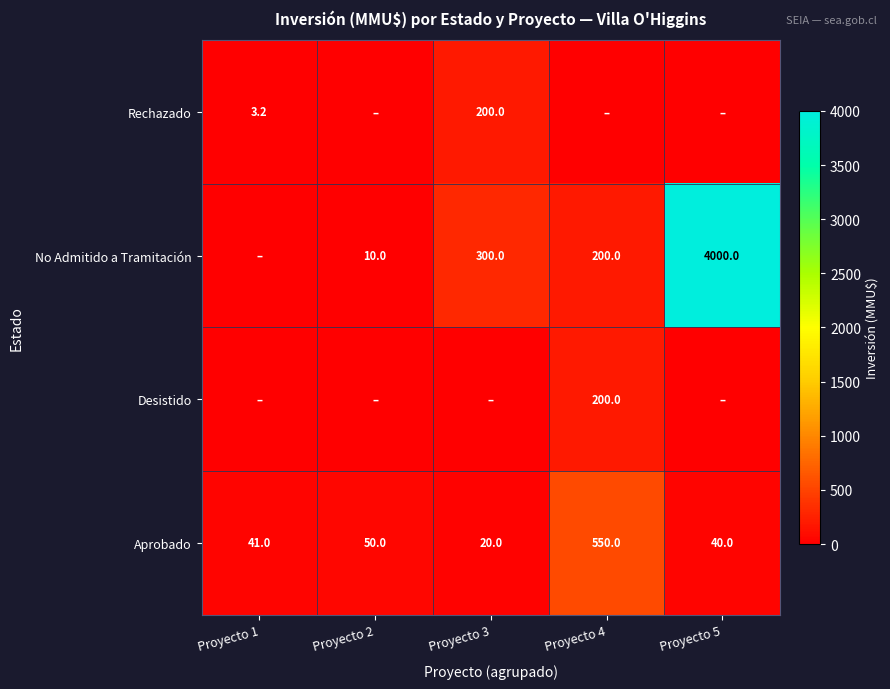

At which label does Aprobado reach its minimum?

Proyecto 3